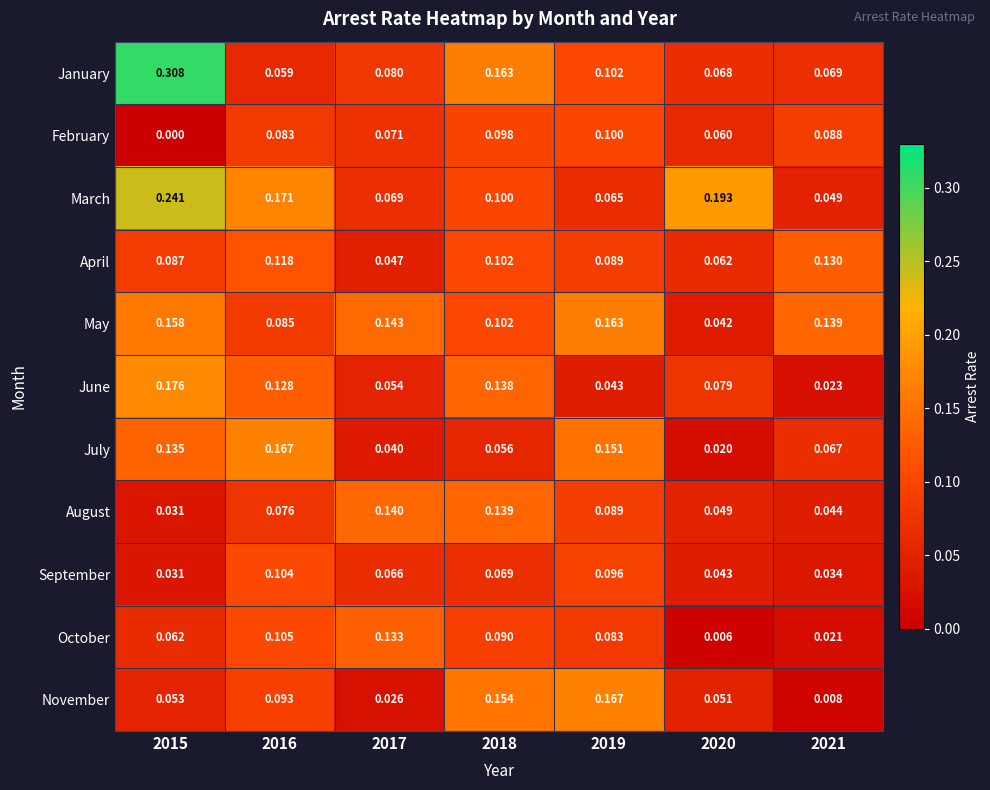

Which category has the lowest value across all series?

2015